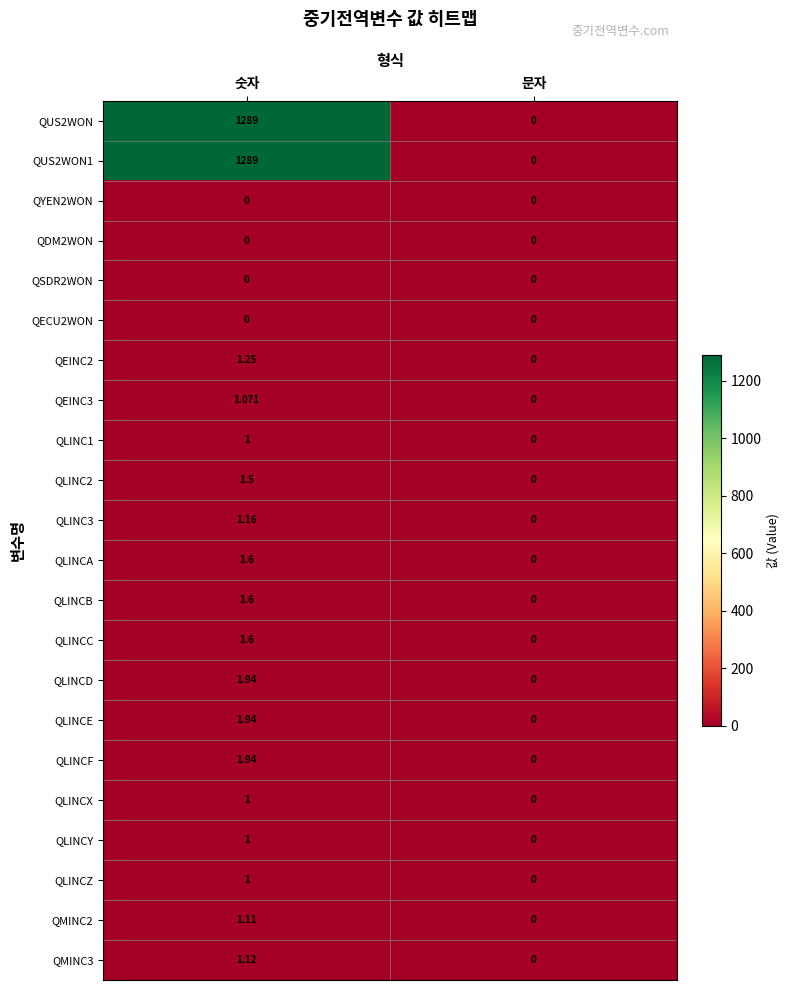

Which category has the lowest value in the QLINC3 series?

문자